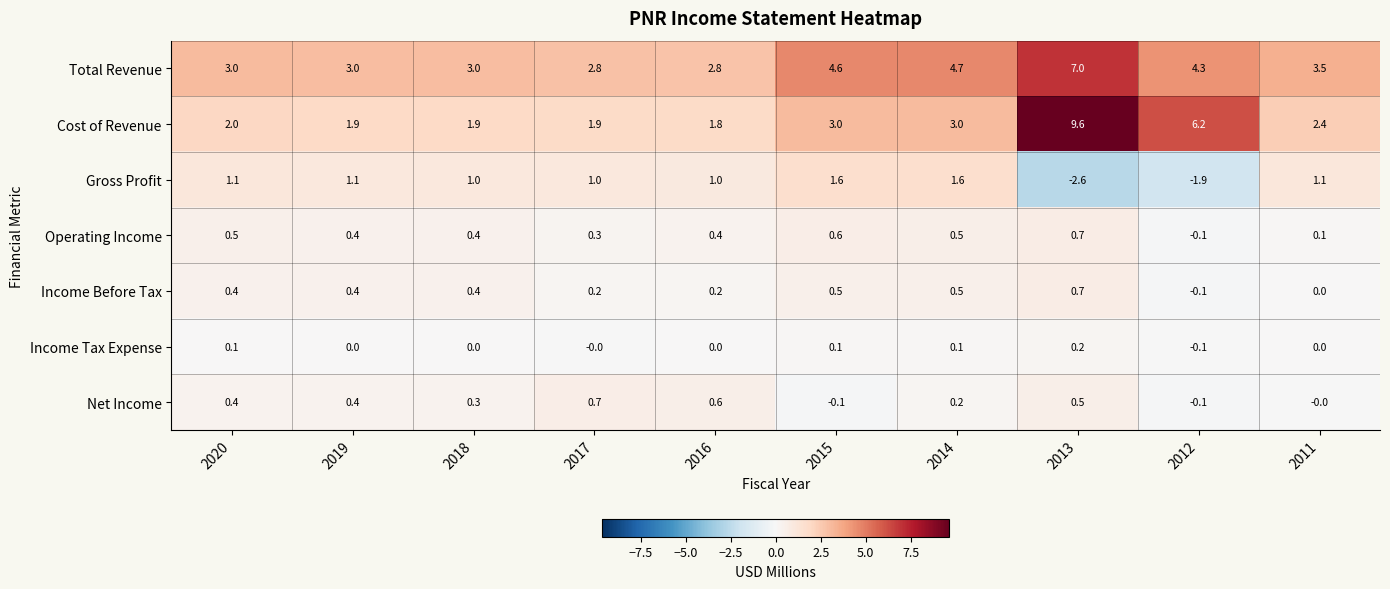

Where does the Income Before Tax series first go above 0?

2020